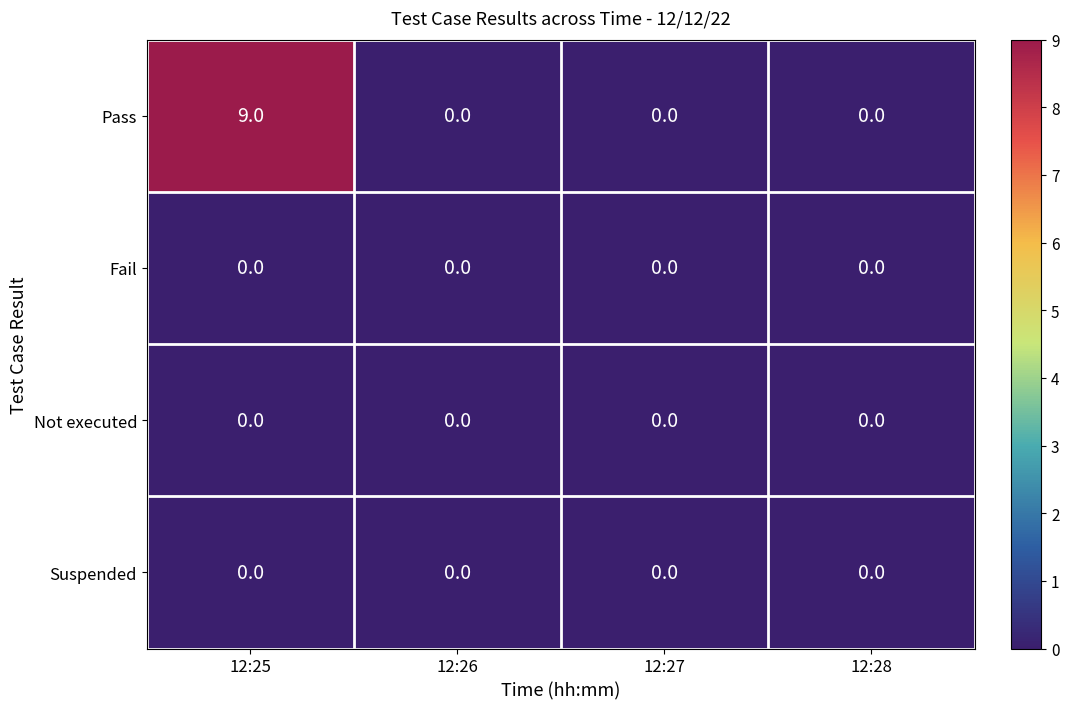

Between 12:25 and 12:27, which series saw the biggest shift?

Pass